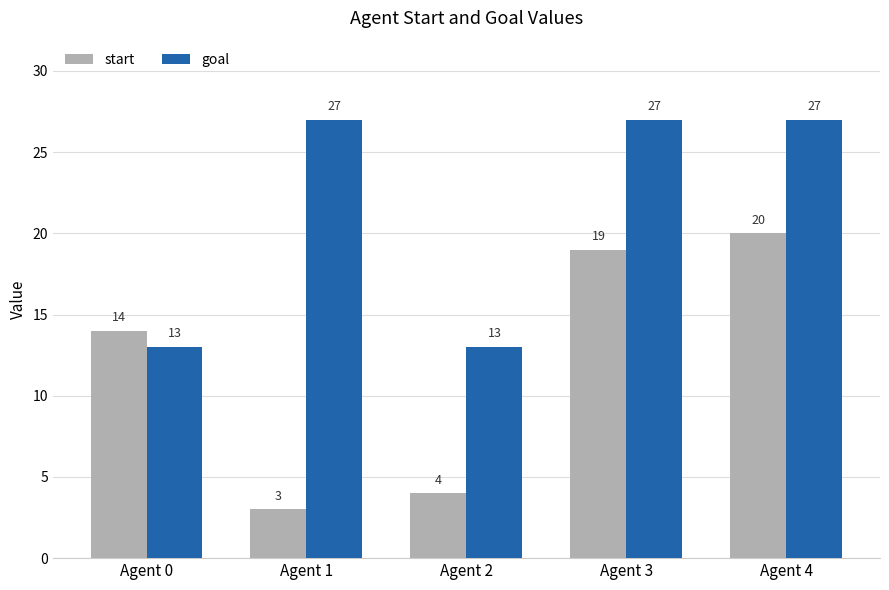

Which series has the widest spread of values?

start